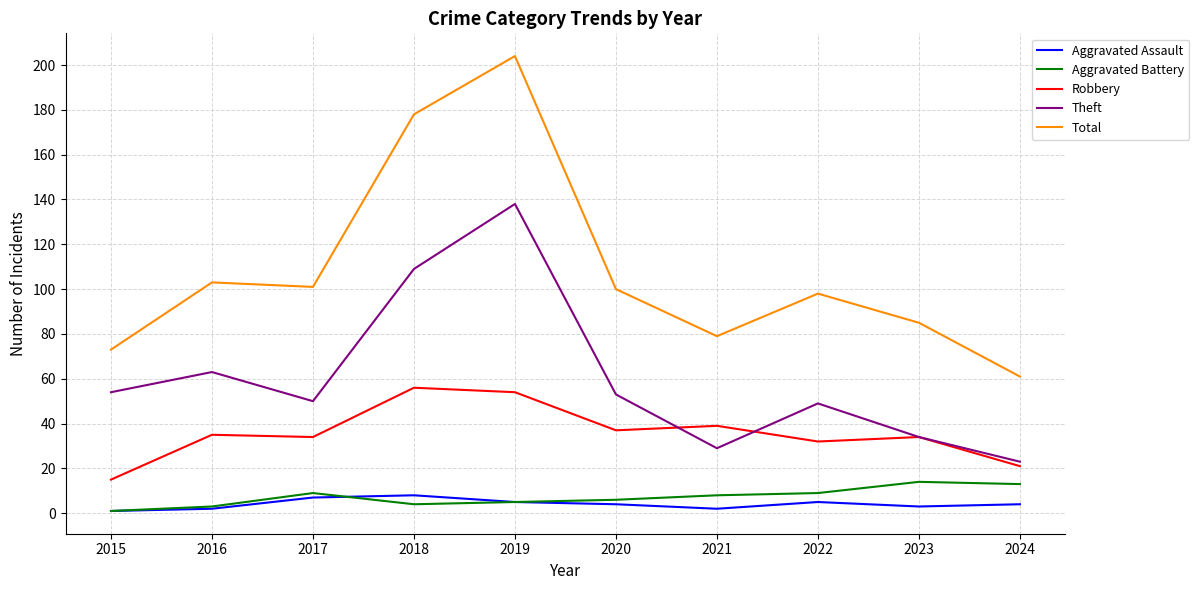

At which category does the chart reach its peak across all series?

2019